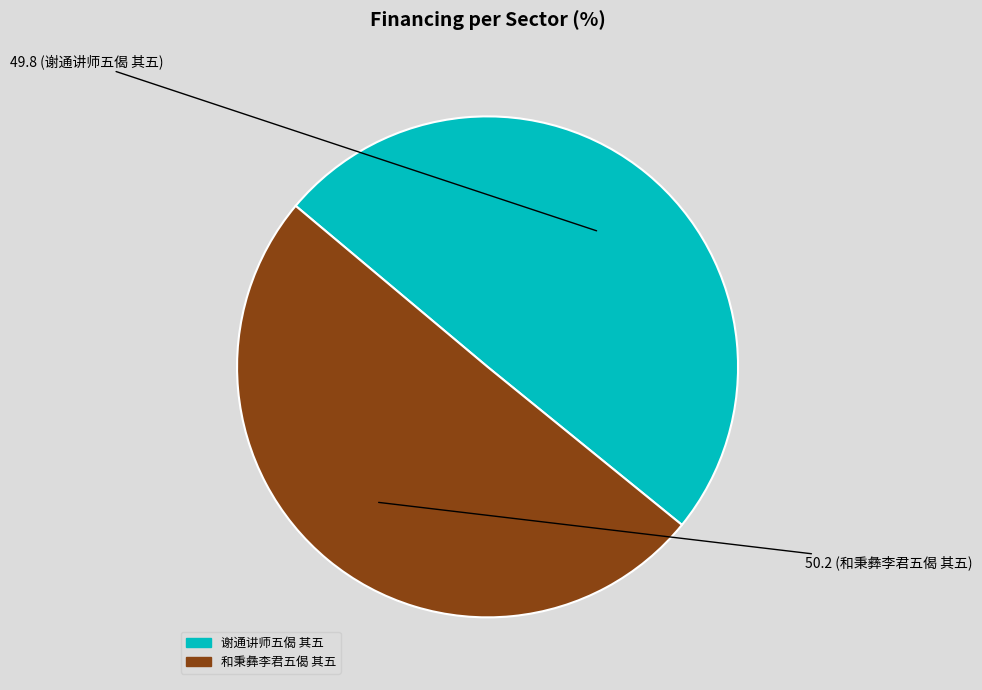

True or false: 和秉彝李君五偈 其五 accounts for 50% of the total.

True